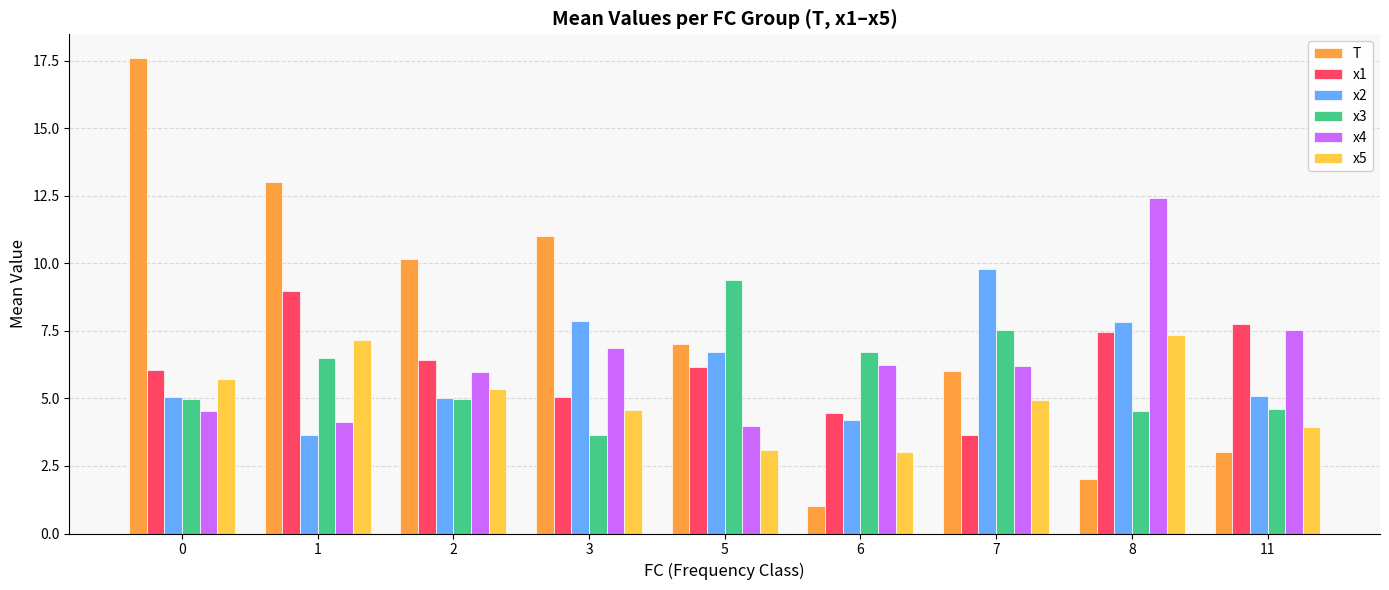

The x5 series shows 0.9 at 5. True or false?

False